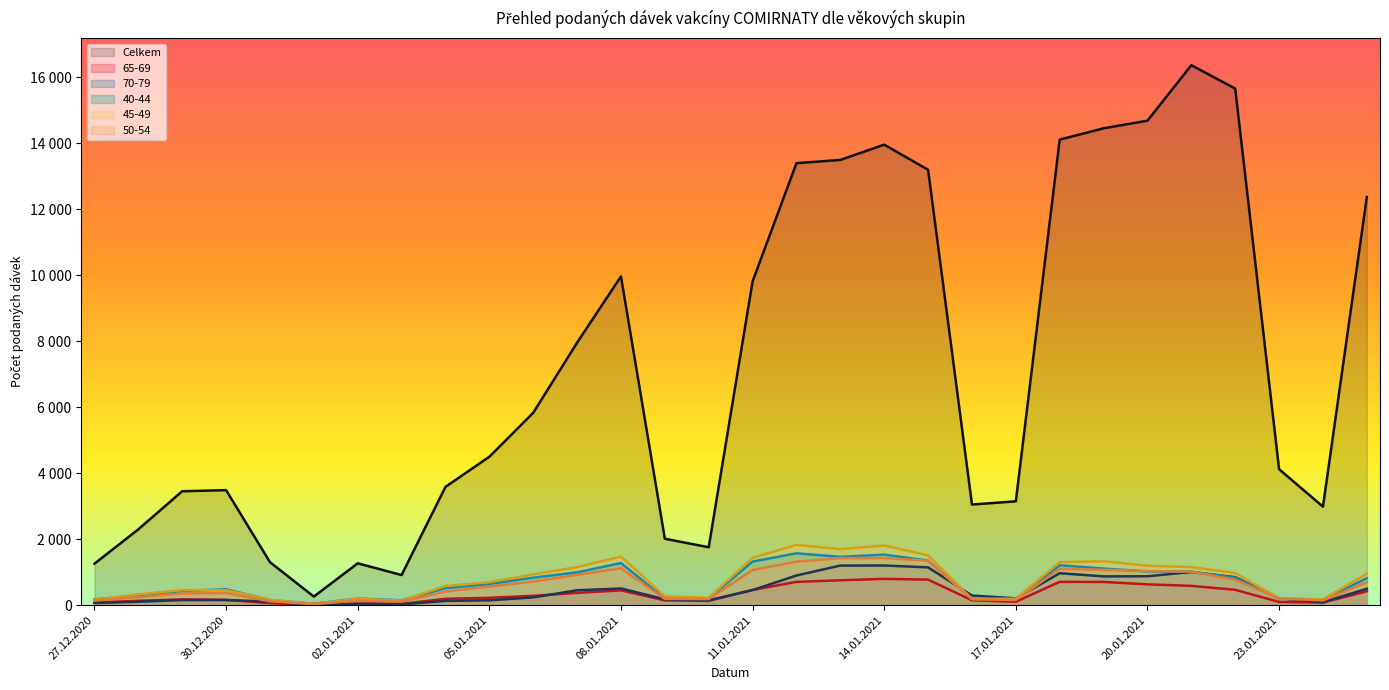

How many data points in Celkem are less than 4499?

15